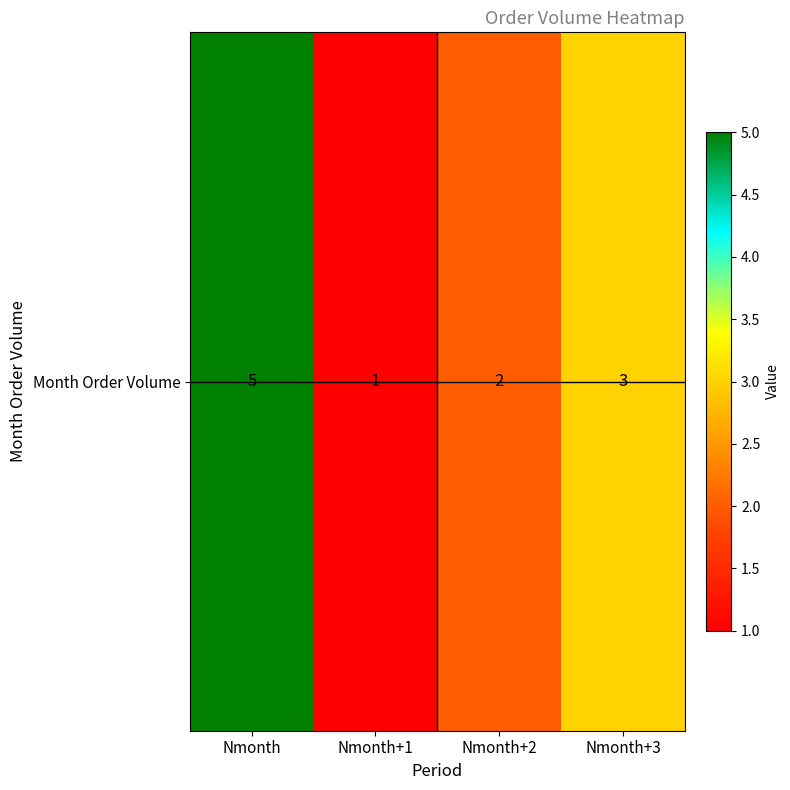

What is the change in value from Nmonth to Nmonth+1?

-4